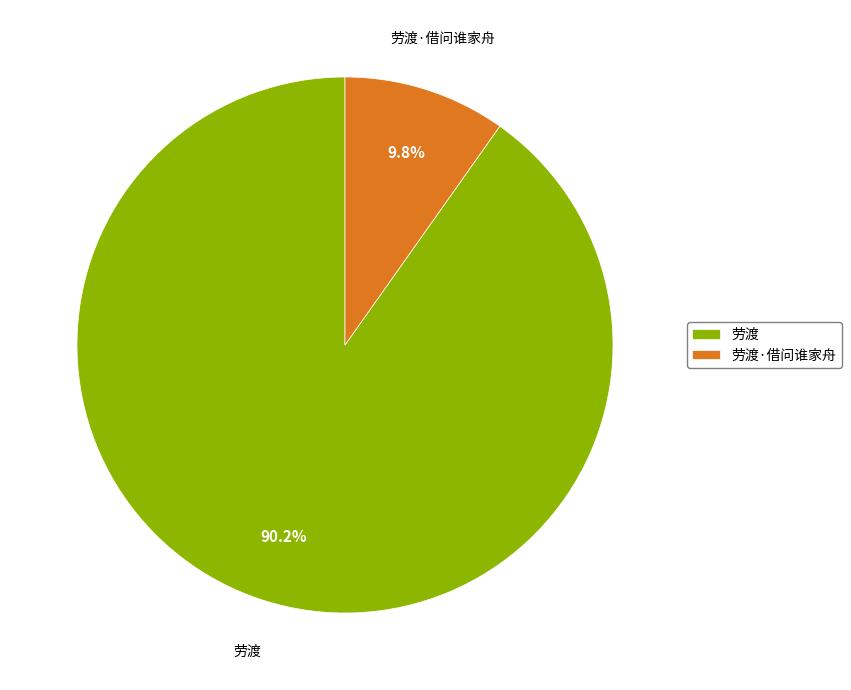

Does 劳渡 account for over 50% of the chart?

Yes